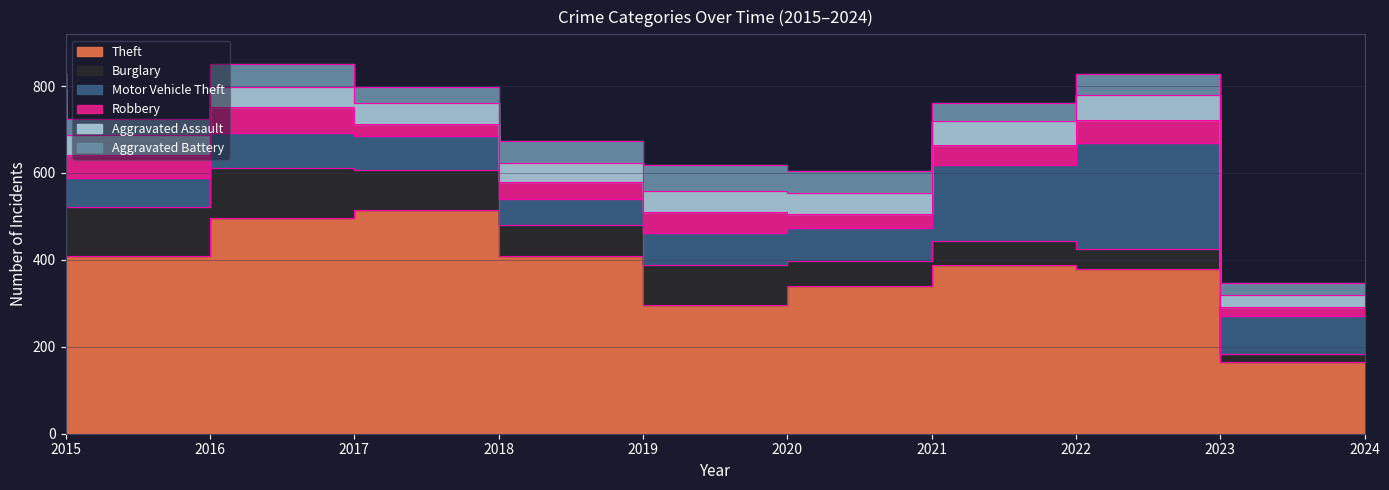

True or false: Aggravated Battery and Theft cross at least once.

False